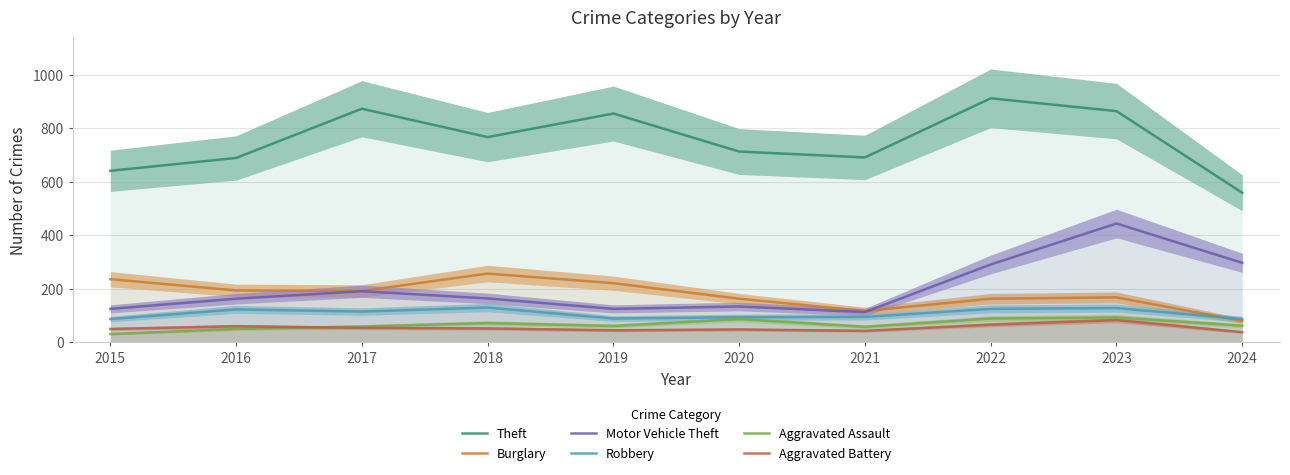

Does the chart have visible grid lines?

Yes